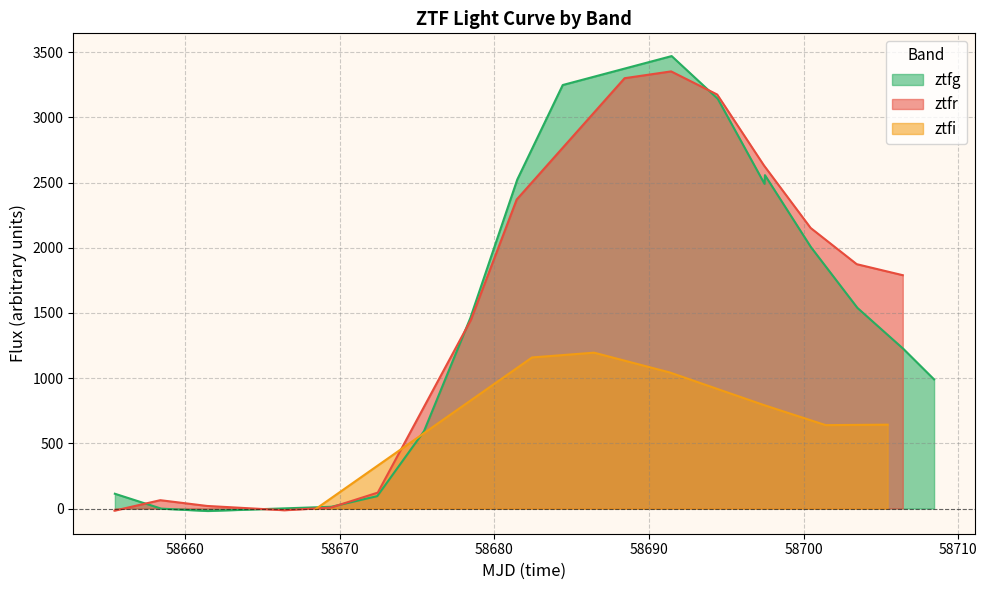

What is the total value across all series at 3?

-2.0